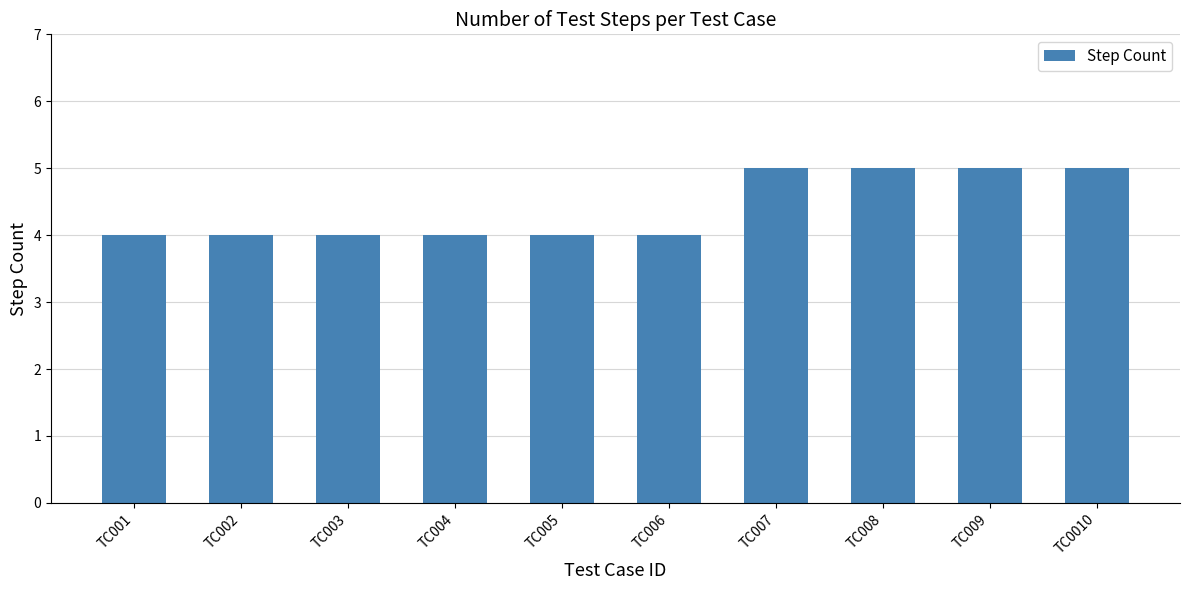

True or false: the data shows 4 at TC006.

True